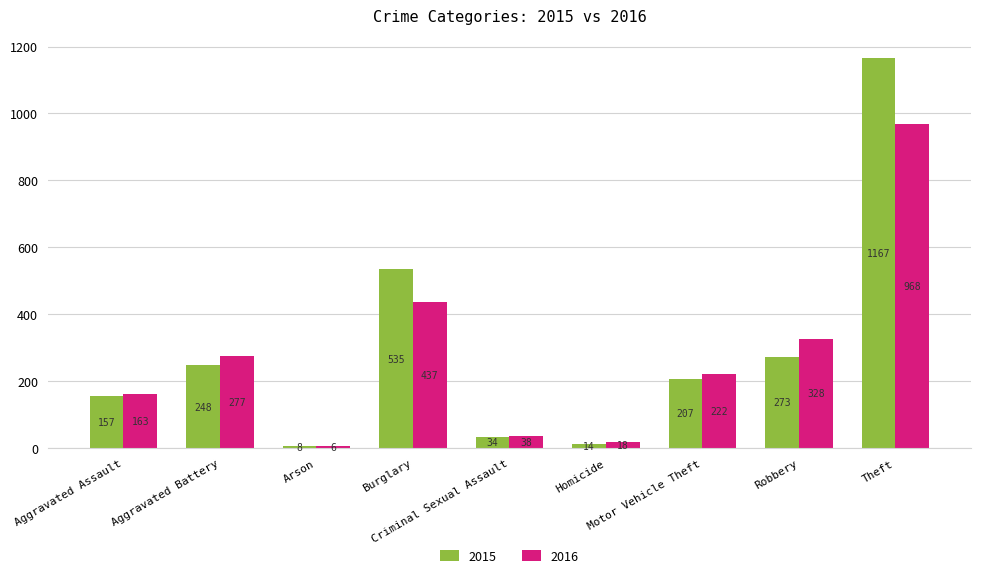

How many series are shown in this chart?

2